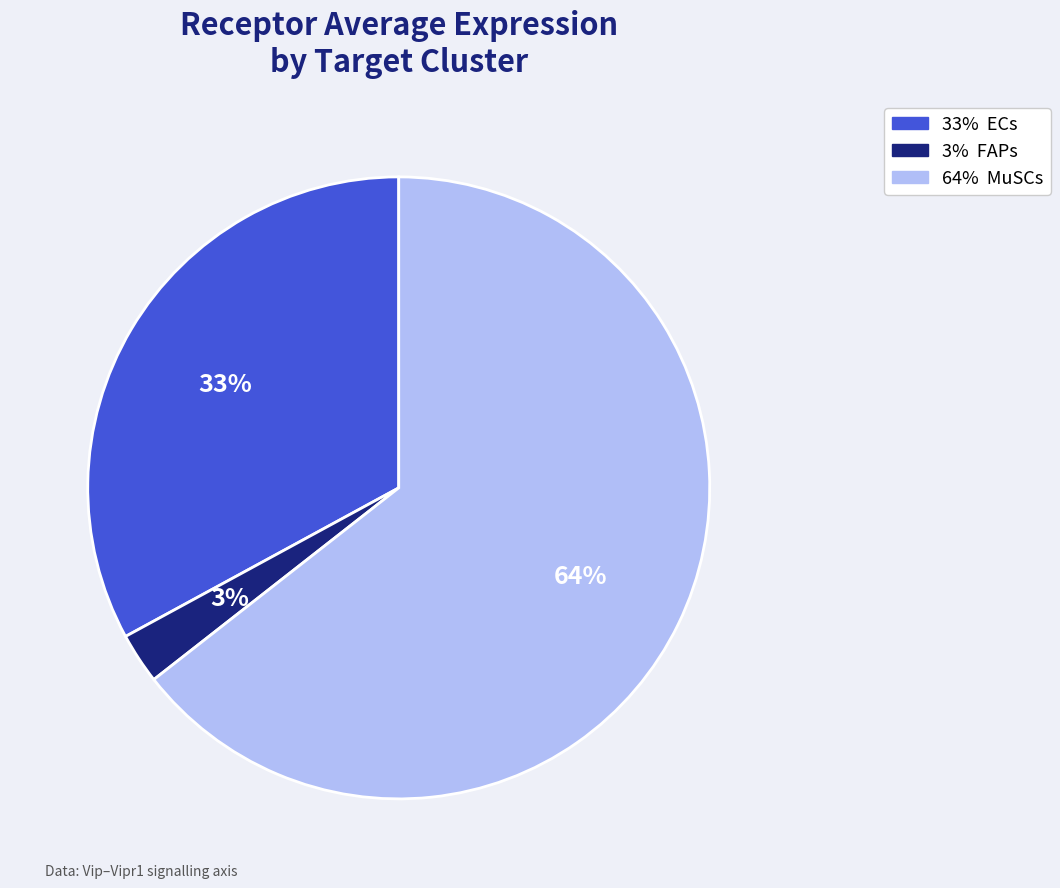

Is there a majority slice in this chart?

Yes